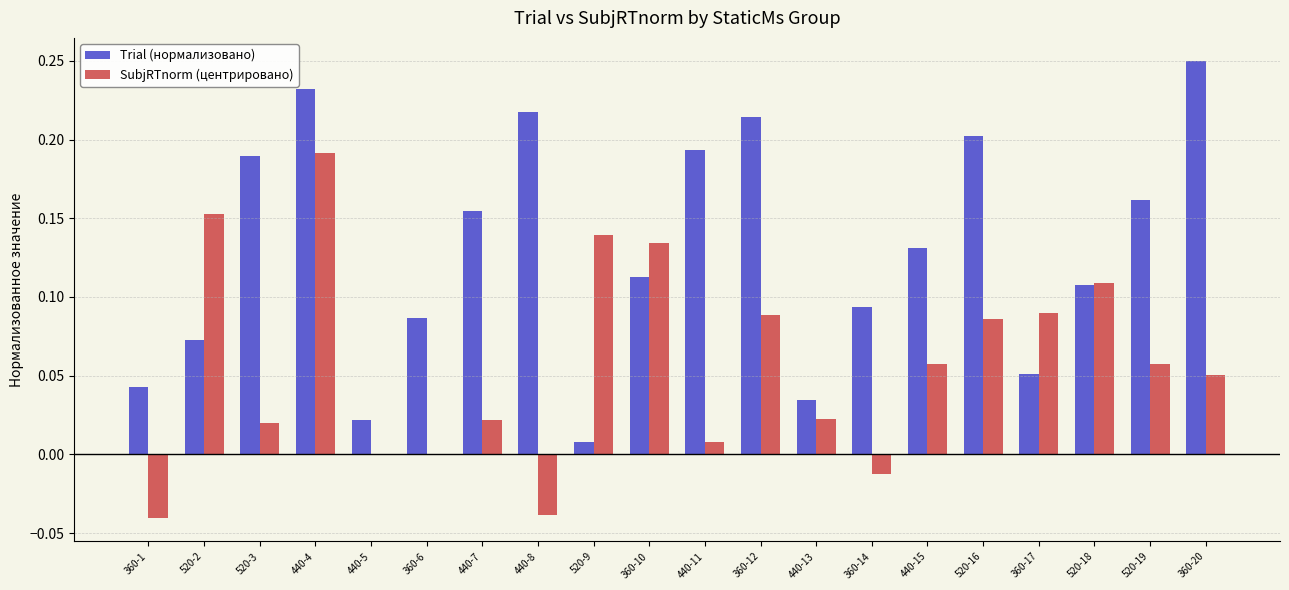

Which series has the largest total across all categories?

Trial (нормализовано)